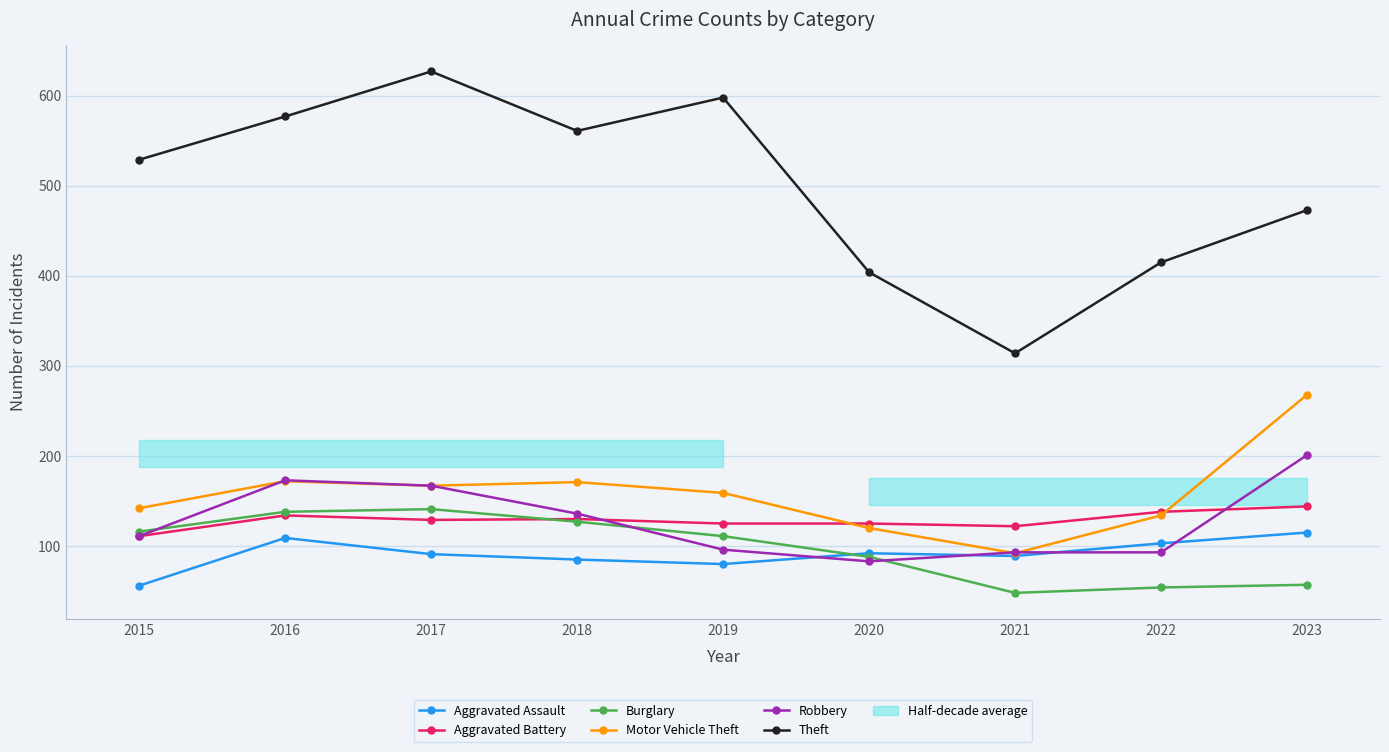

True or false: Aggravated Battery and Aggravated Assault intersect in this chart.

False